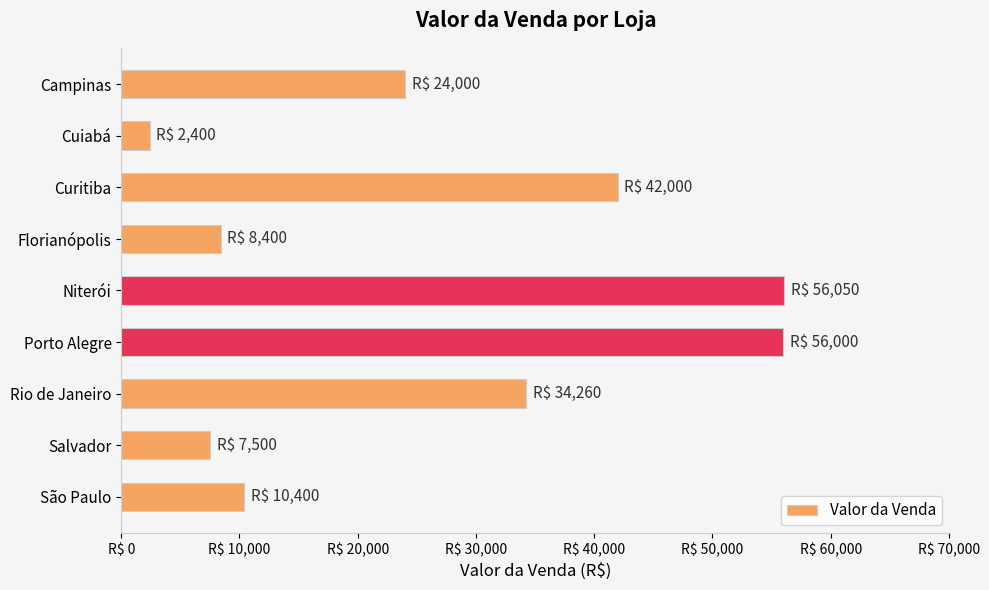

What is the smallest value displayed?

2400